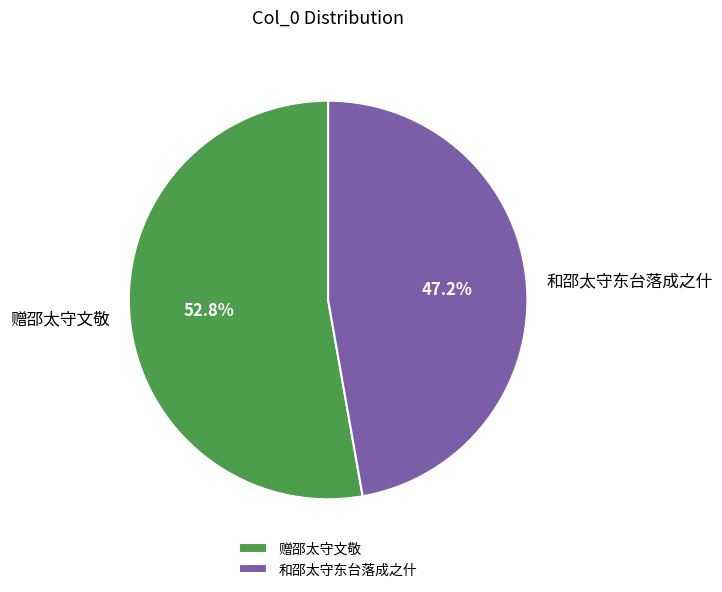

What percentage do 和邵太守东台落成之什 and 赠邵太守文敬 together represent?

100.0%